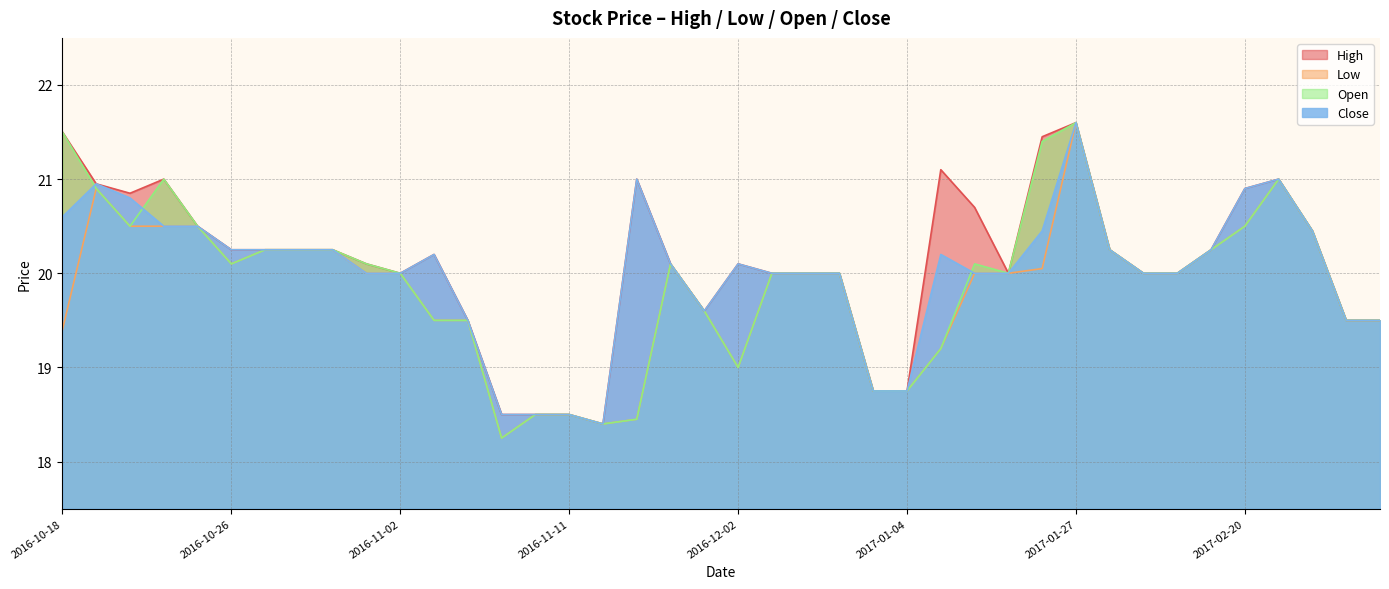

Which has a higher value, 2017-02-17 or 2017-02-07?

2017-02-17